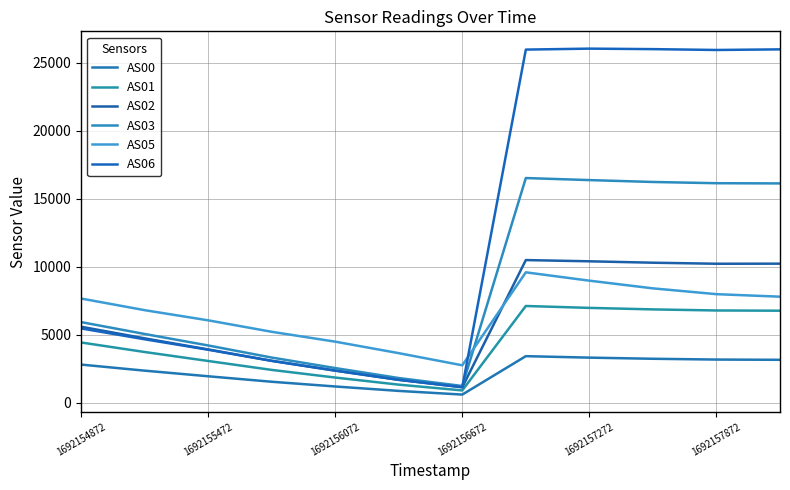

Does the chart display data point markers on the line(s)?

No